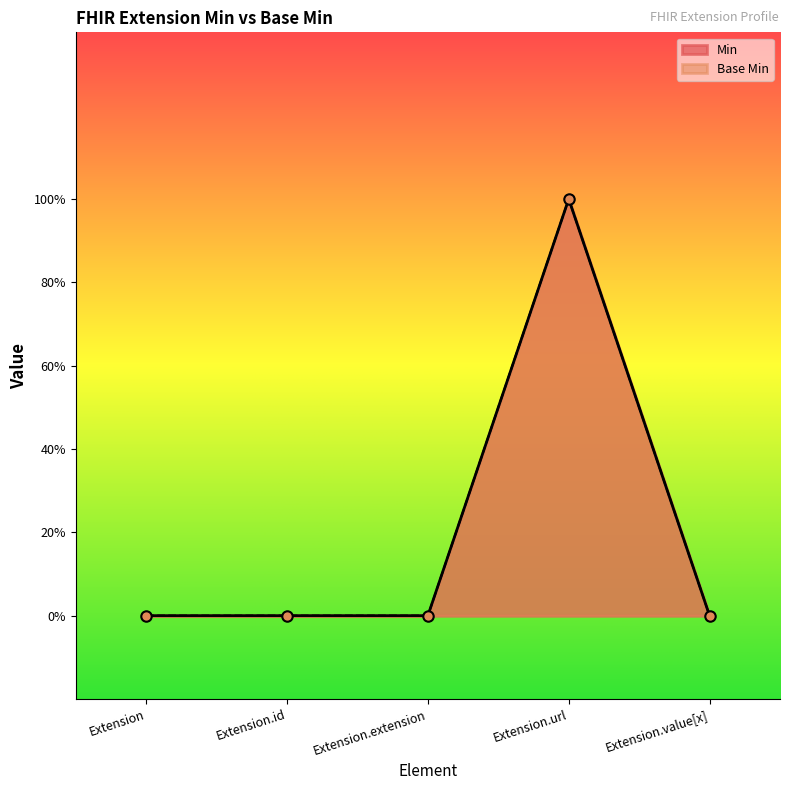

Reading left to right, what are all the values shown in this chart?

Min: Extension=0	Extension.id=0	Extension.extension=0	Extension.url=1	Extension.value[x]=0
Base Min: Extension=0	Extension.id=0	Extension.extension=0	Extension.url=1	Extension.value[x]=0